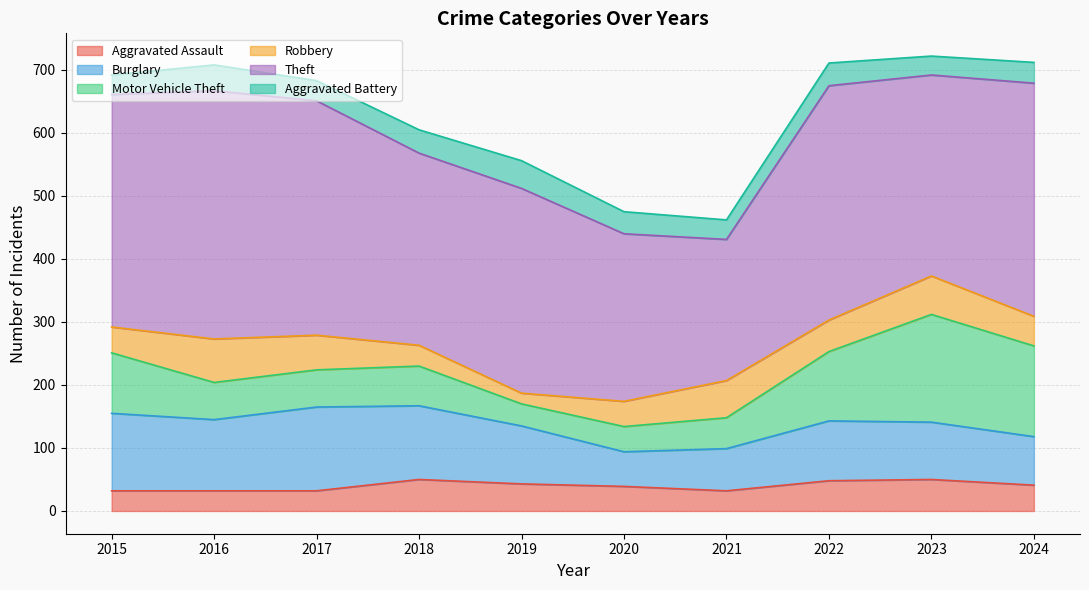

What is the spread (max minus min) of values at 2017?

340